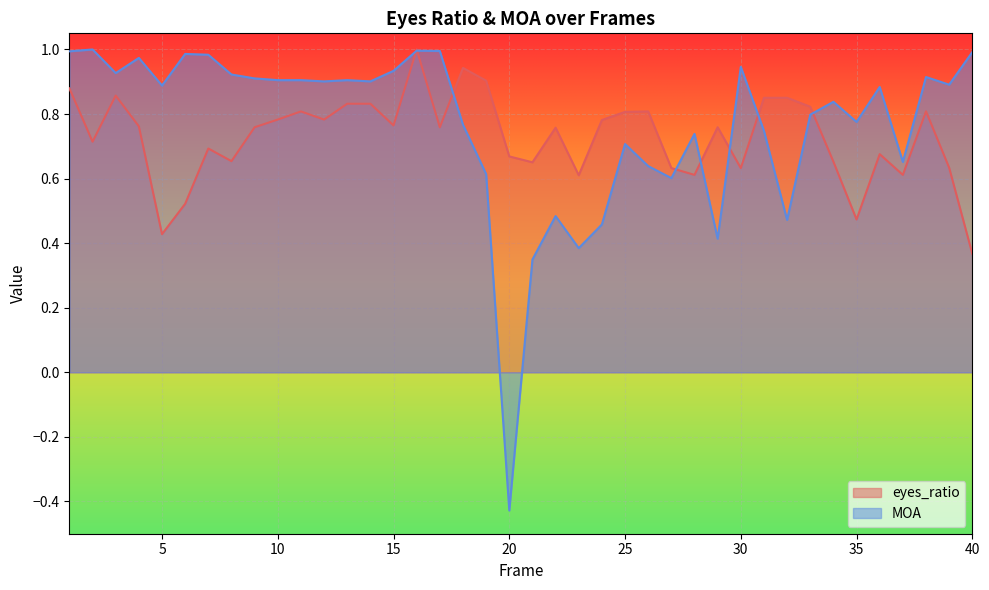

Between 9 and 39, which series saw the biggest shift?

eyes_ratio